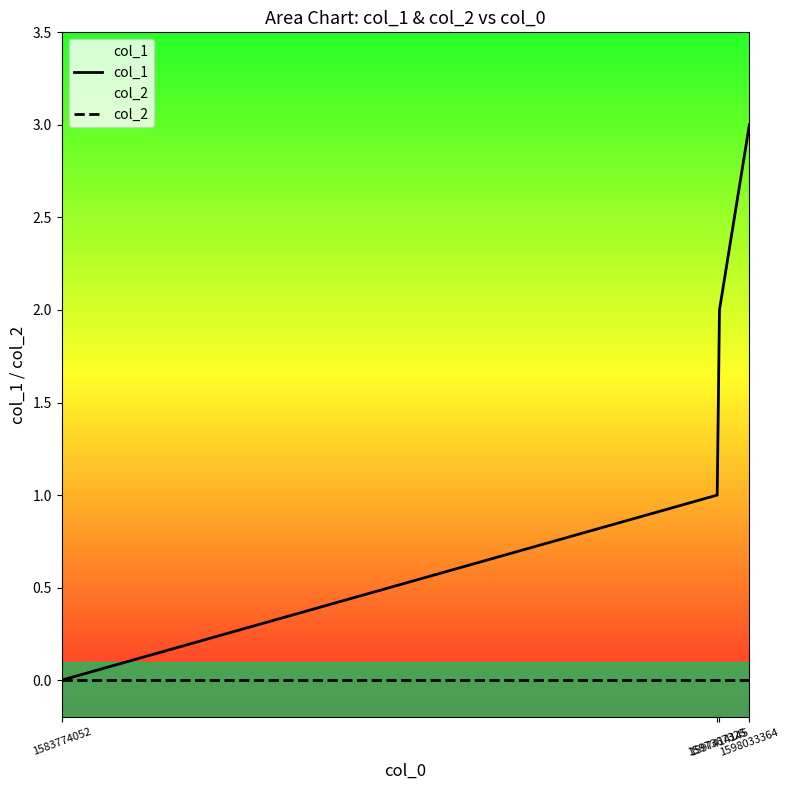

Which series has the largest range (max minus min)?

col_1